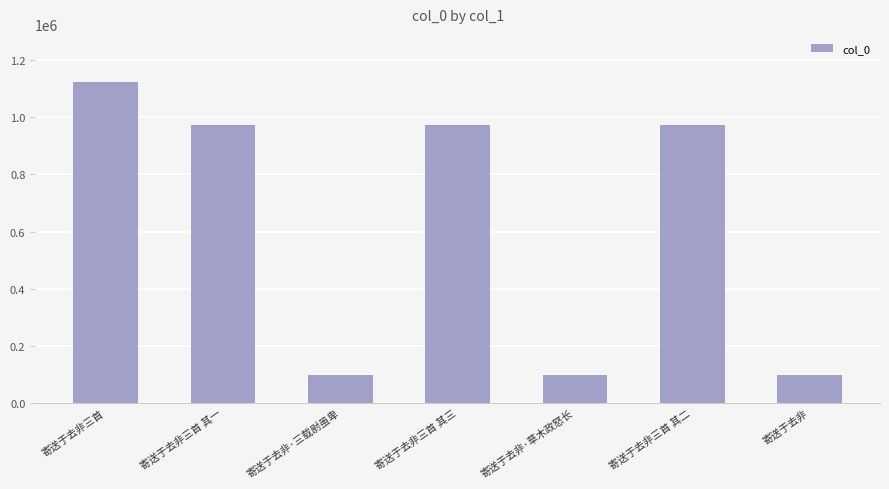

What is the label of the 1st bar from the left?

寄送于去非三首